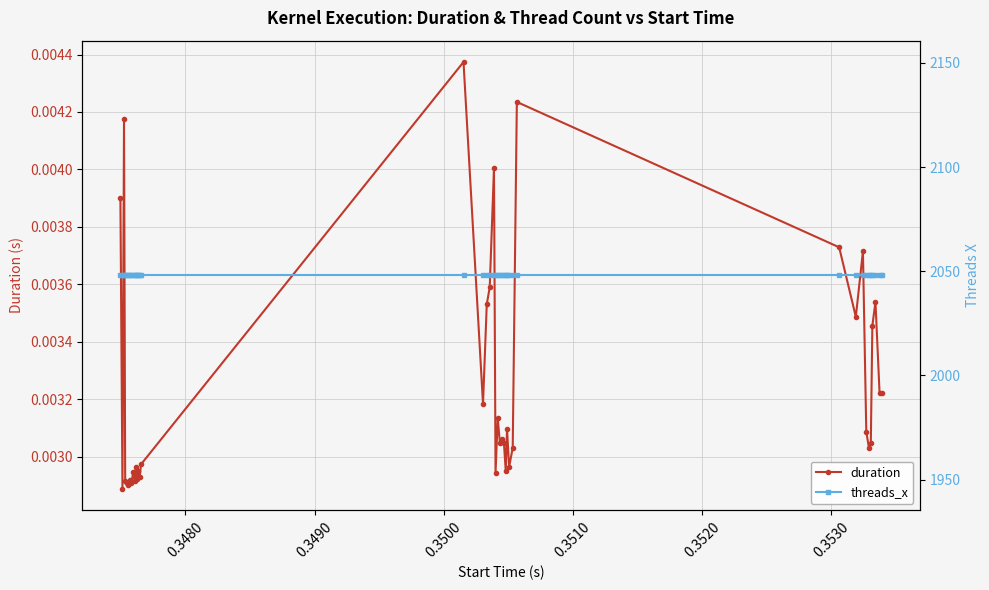

True or false: duration has more than 0 interior local peaks.

True